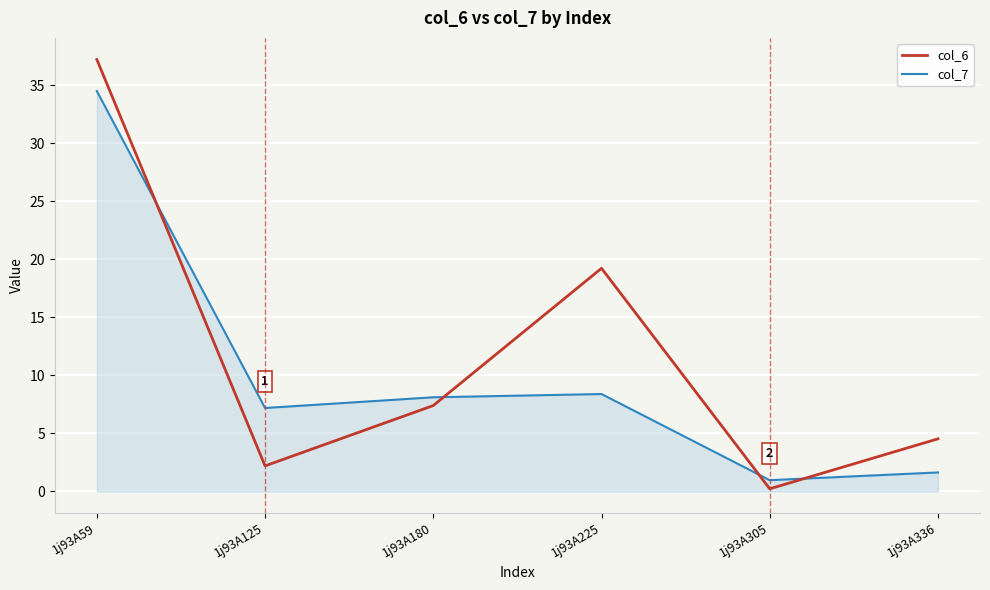

Which series has the largest total across all categories?

col_6